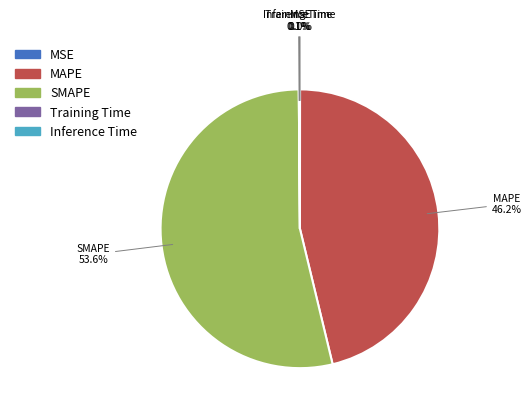

To the nearest percent, what is the average slice percentage?

20%